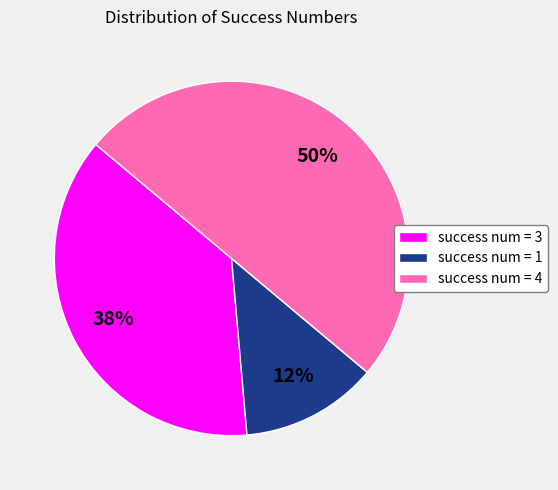

To the nearest percent, what is the combined percentage of success num = 1 and success num = 3?

50%